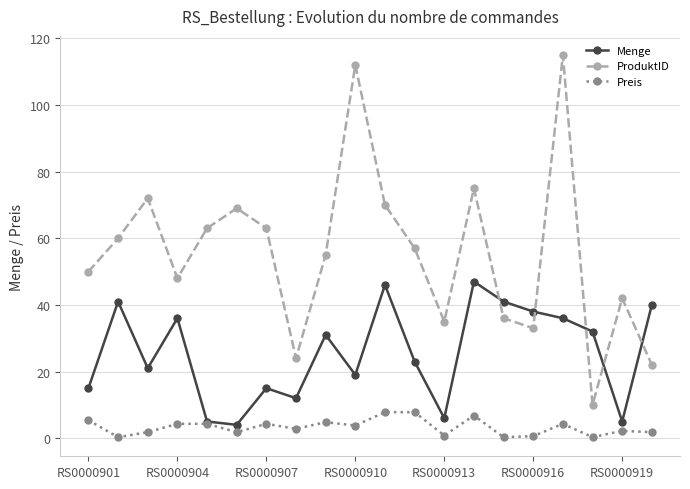

Rank the series by their maximum value, from lowest to highest.

Preis, Menge, ProduktID